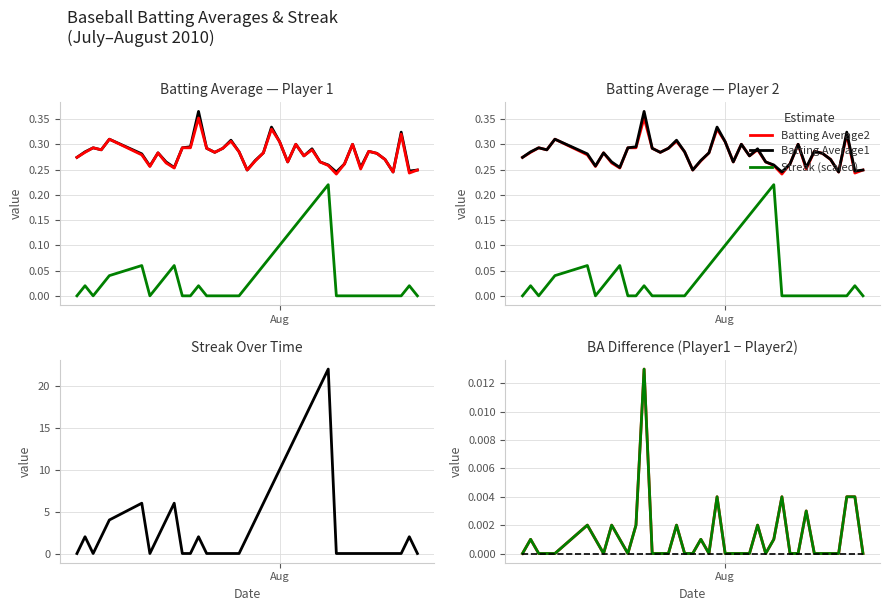

What is the difference between the maximum and second lowest values in the Batting Average1 series?

0.1